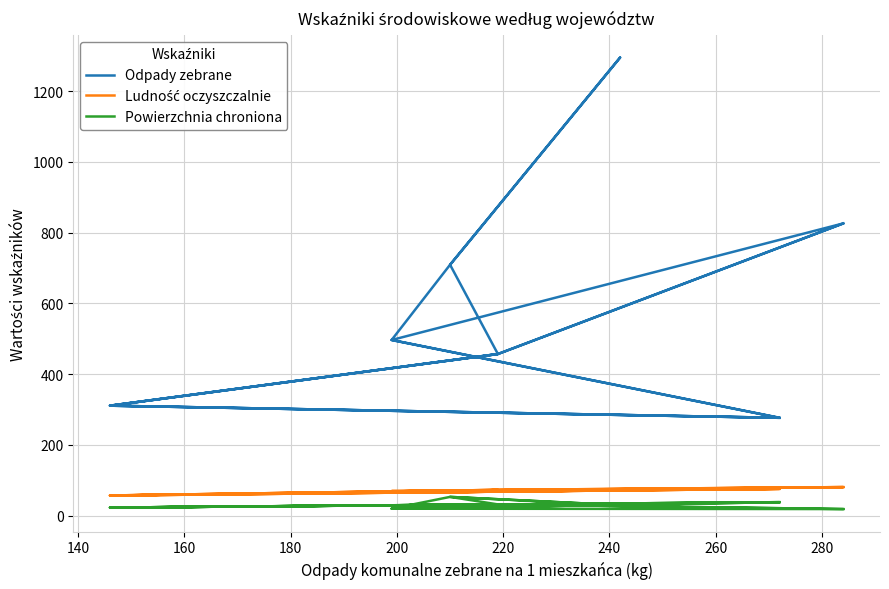

What is the value of the Odpady zebrane point at the 10th from the left?

310.8